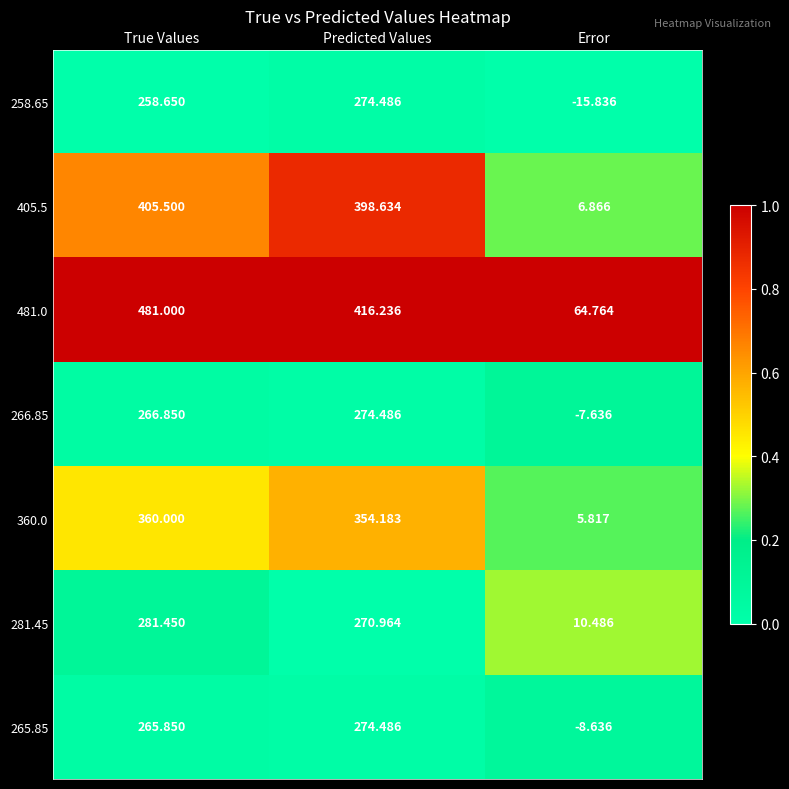

Which label corresponds to the largest value in the chart?

True Values